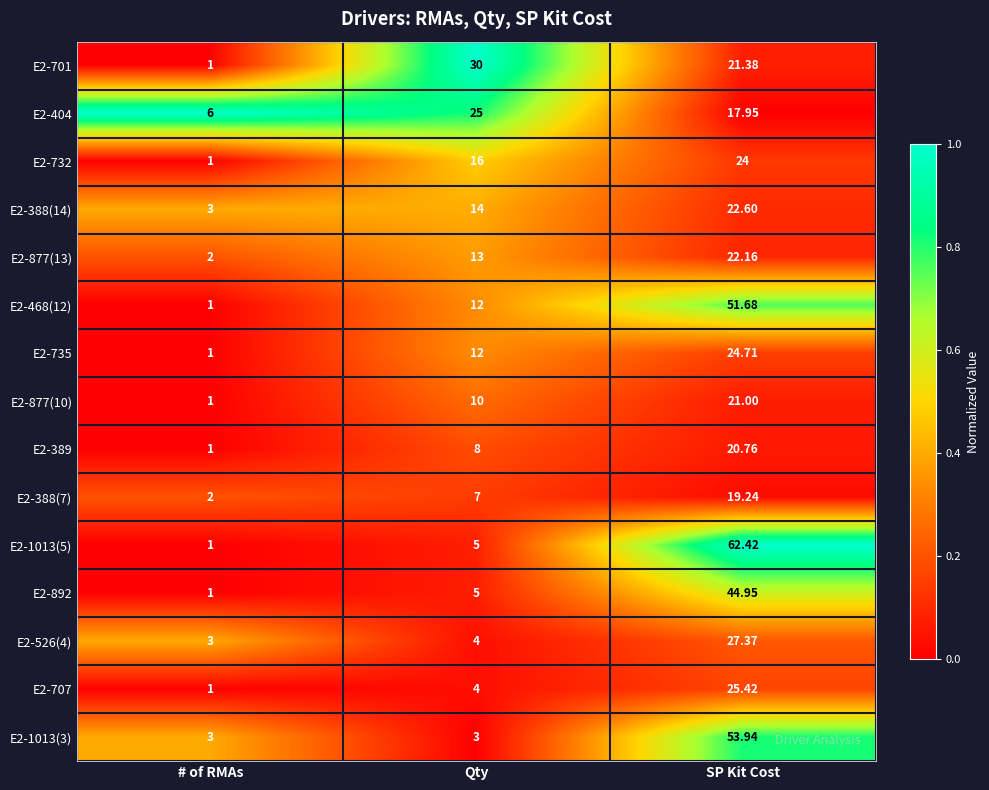

List the labels in order of E2-877(10) value, smallest first.

# of RMAs, Qty, SP Kit Cost